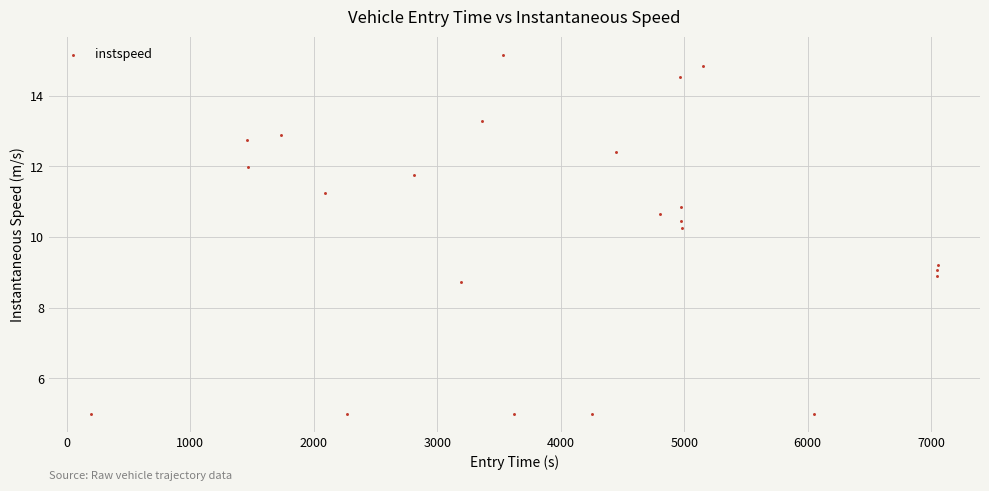

What is the range of X values (max minus min)?

6850.7